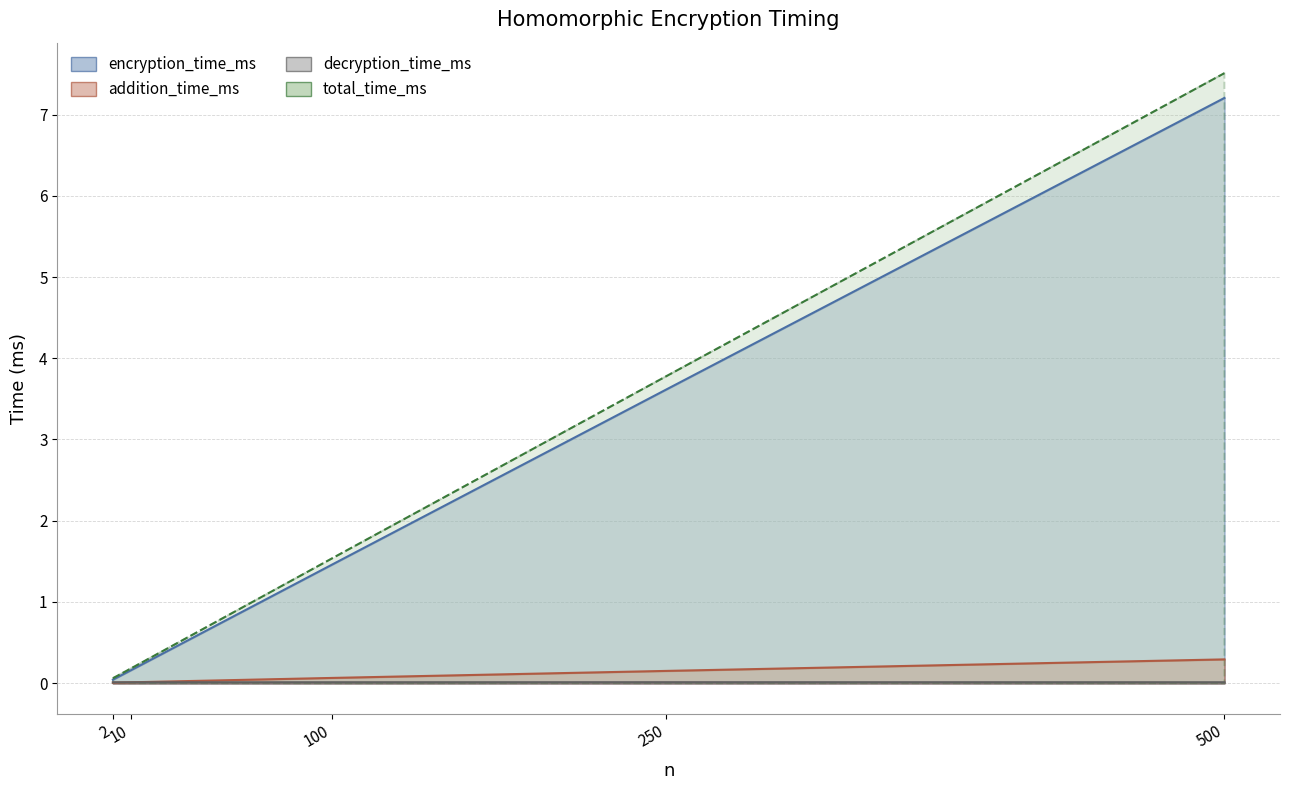

Rank the series by their maximum value, from highest to lowest.

total_time_ms, encryption_time_ms, addition_time_ms, decryption_time_ms